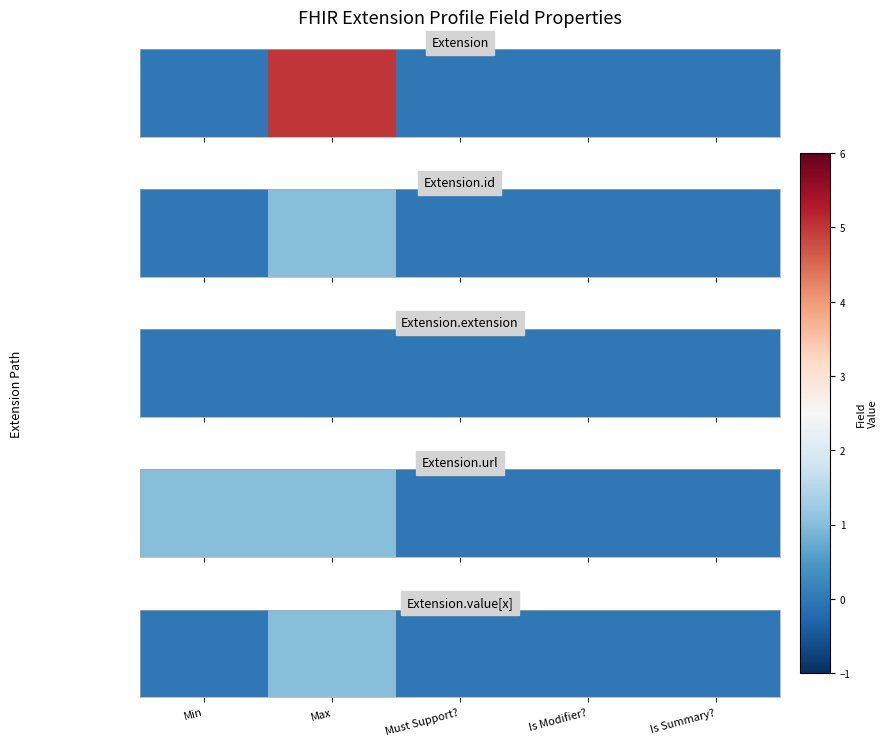

Reading right to left, what are all the values shown in this chart?

Is Summary?=0	Is Modifier?=0	Must Support?=0	Max=1	Min=0